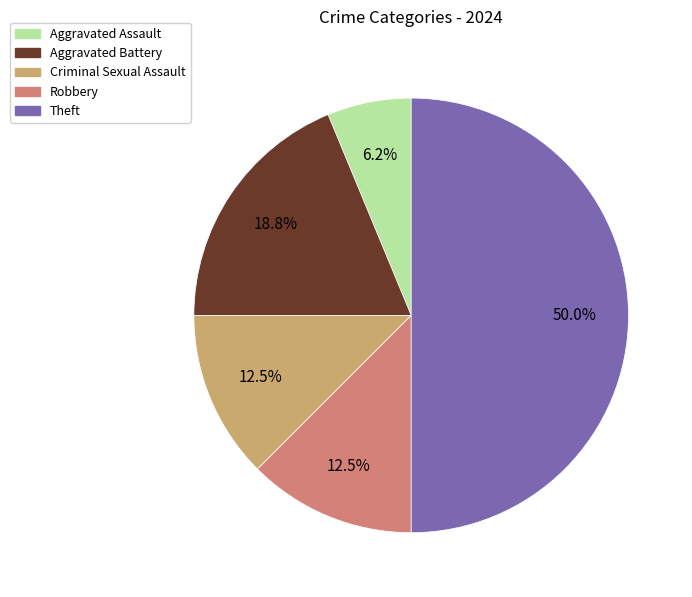

What is the ratio of the value at Robbery to the value at Aggravated Battery?

0.7